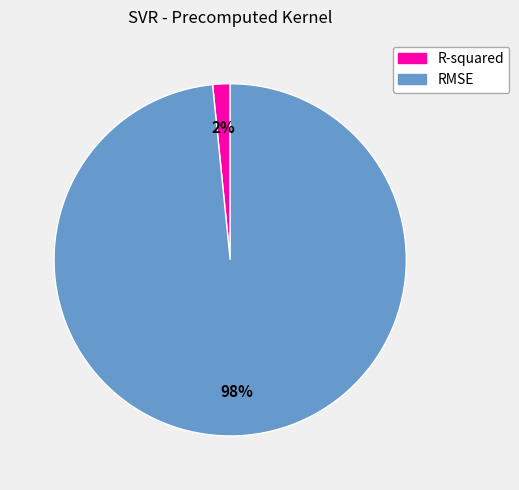

To the nearest percent, what is the average slice percentage?

50%